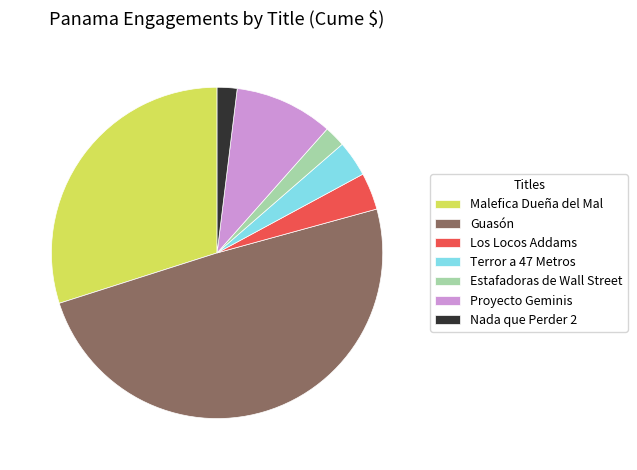

Is it true that Malefica Dueña del Mal is 30% of the pie?

True